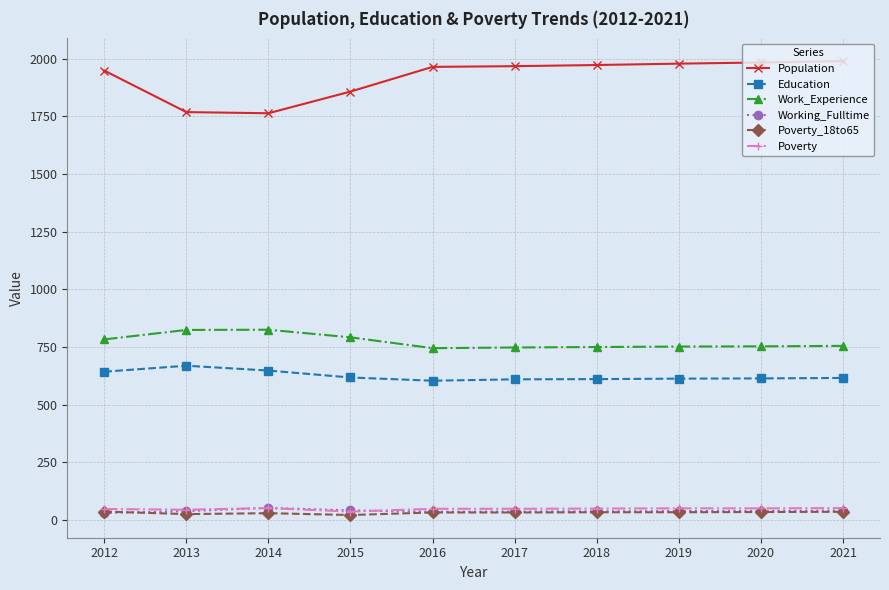

How many values in the Poverty series are below 50?

5